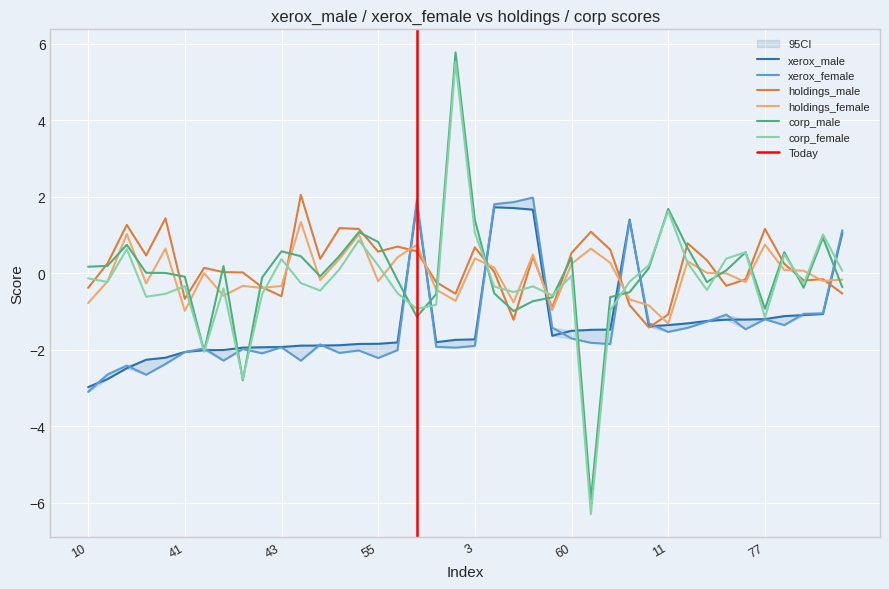

List the labels in order of xerox_male value, largest first.

69, 75, 35, 85, 36, 59, 28, 72, 7, 77, 32, 37, 74, 62, 11, 24, 81, 64, 60, 38, 3, 23, 22, 56, 55, 70, 51, 86, 14, 43, 13, 57, 0, 12, 41, 46, 21, 63, 45, 10